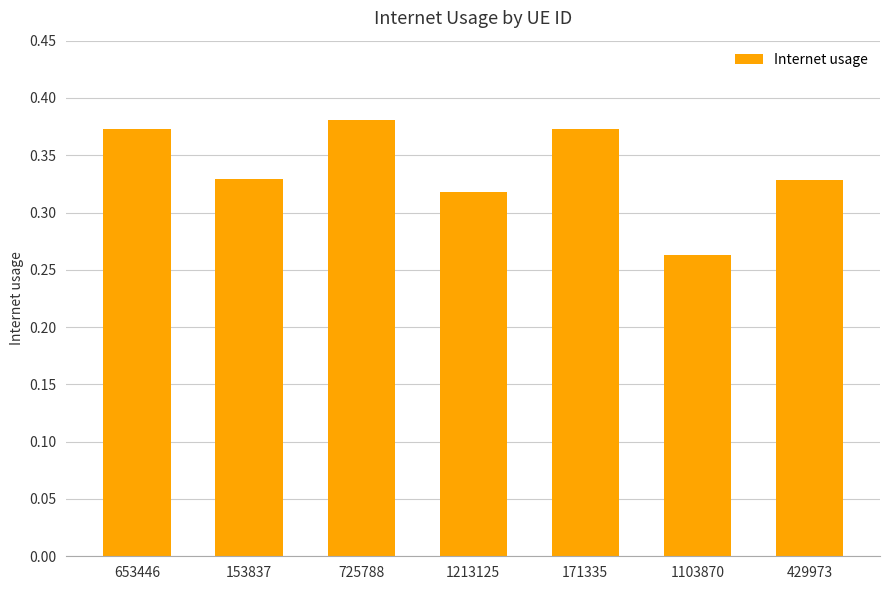

True or false: the data shows 0.4 at 1103870.

False